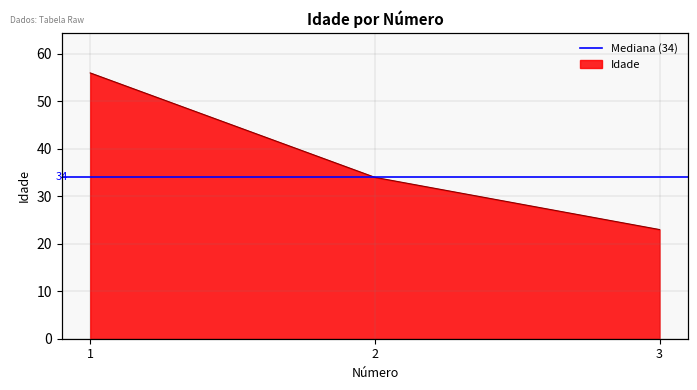

Where is the data nearest to the value 39?

2